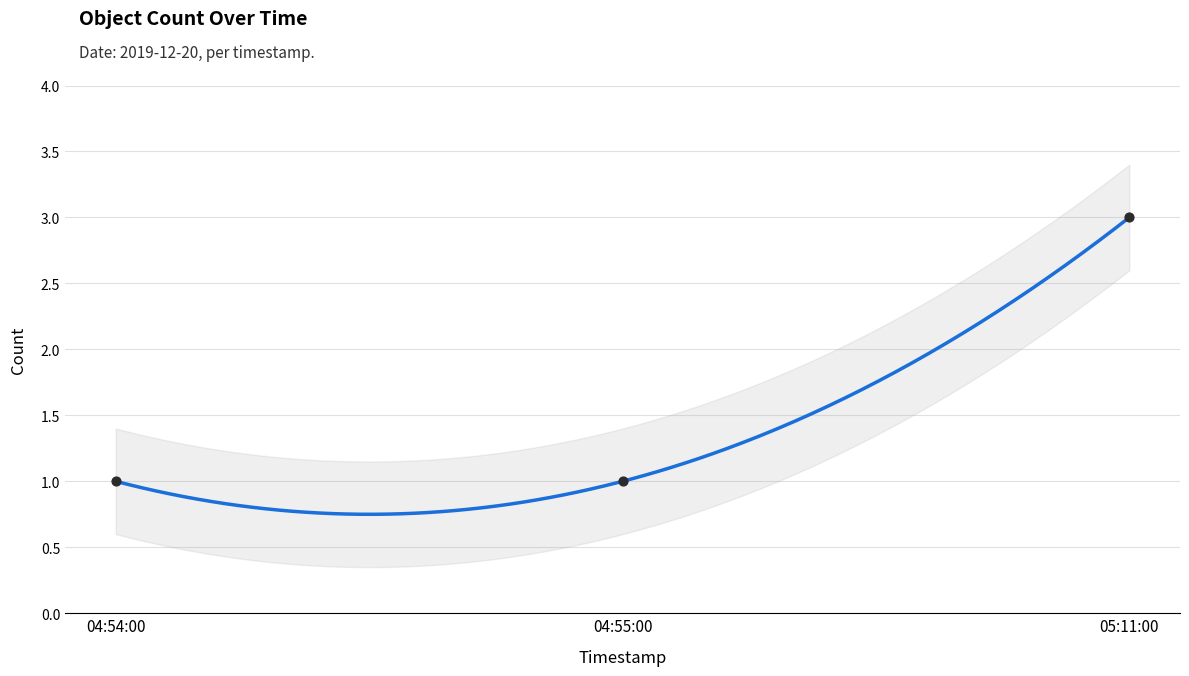

Approximately how many times larger is the value at 05:11:00 compared to 04:54:00?

3.0